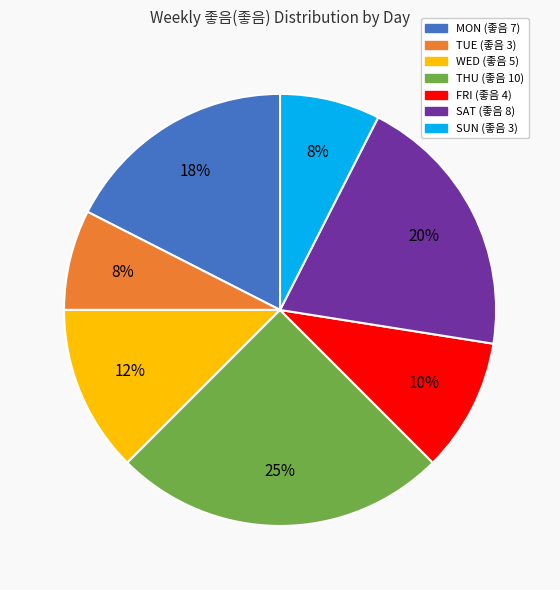

How many segments does this pie chart have?

7